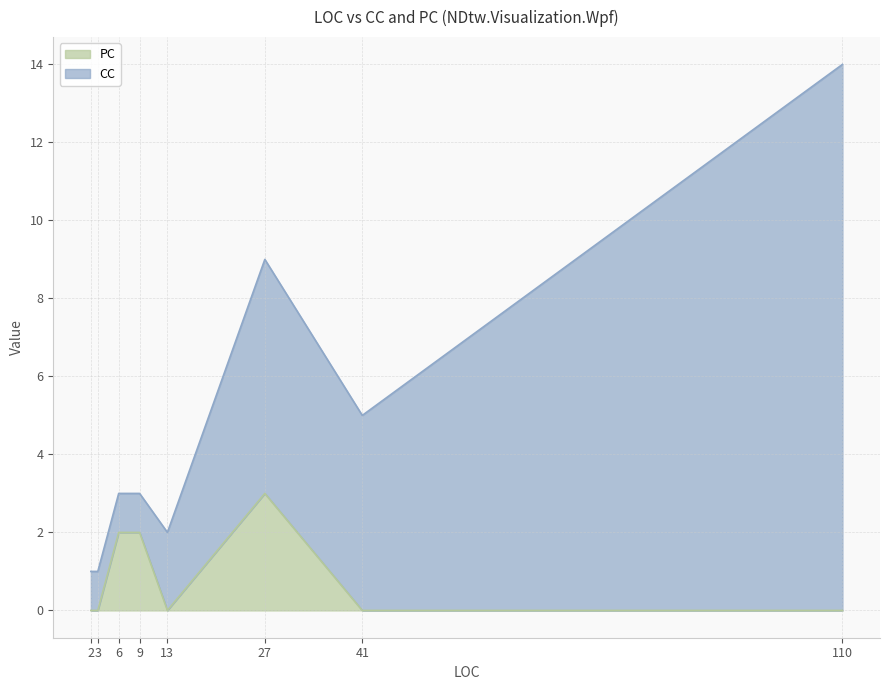

Reading left to right, list all the values displayed in this chart.

0	0	2	2	0	3	0	0